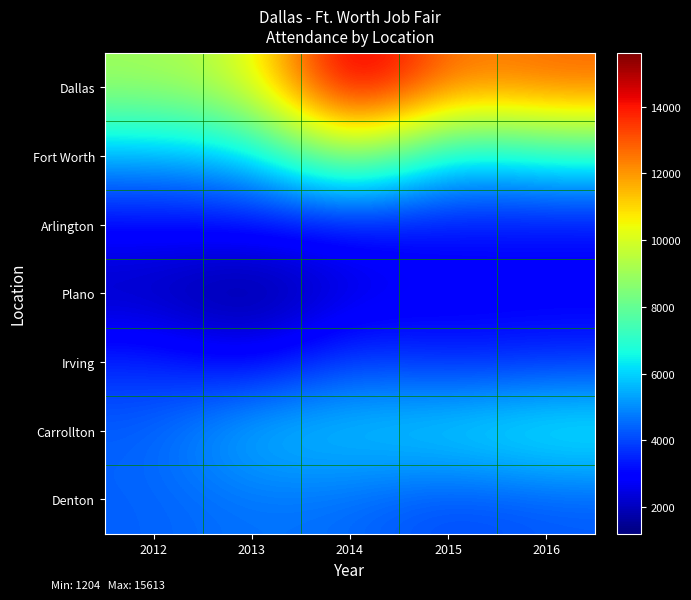

Between 2012 and 2013, which is larger?

2013